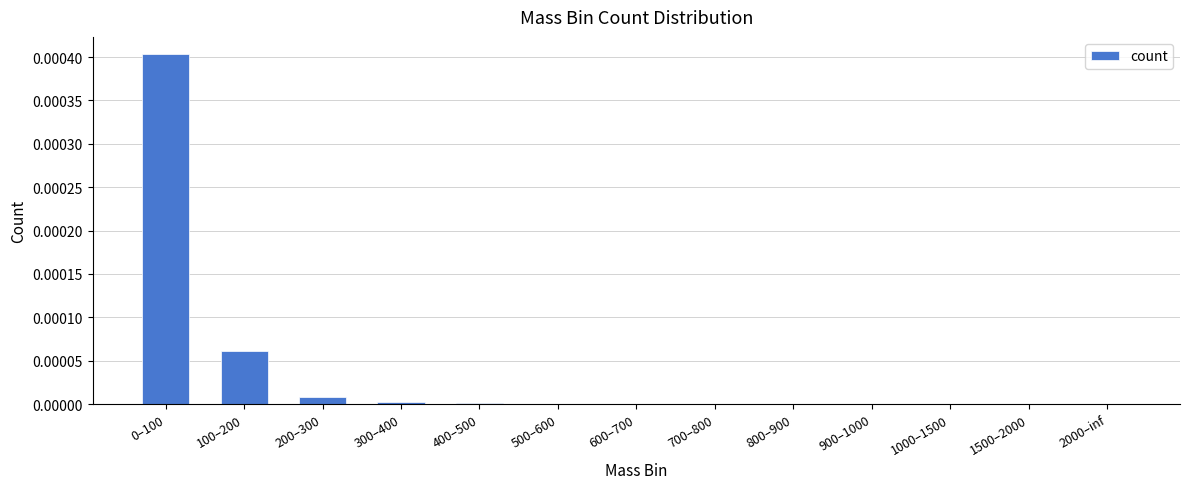

The chart shows a value of 0.0 at 300–400. True or false?

True